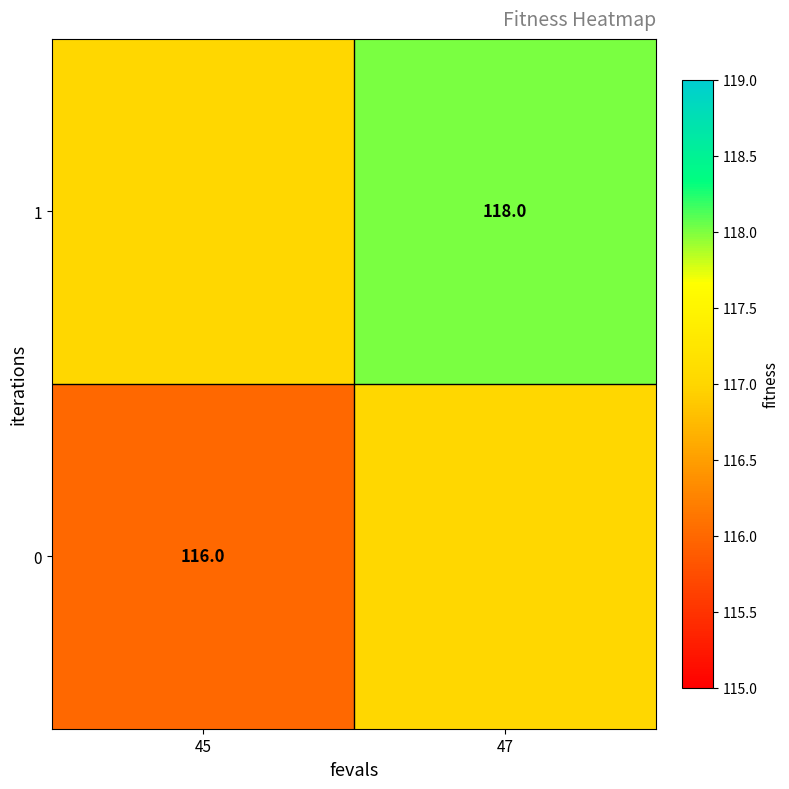

The value of 0 at 45 is 56. True or false?

False